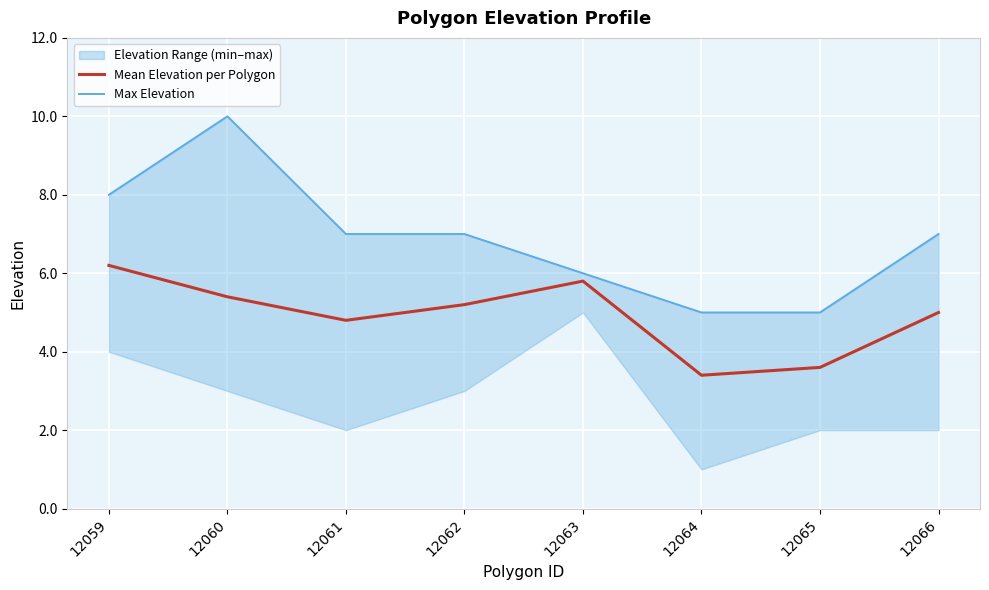

True or false: Max Elevation and Mean Elevation per Polygon intersect in this chart.

False